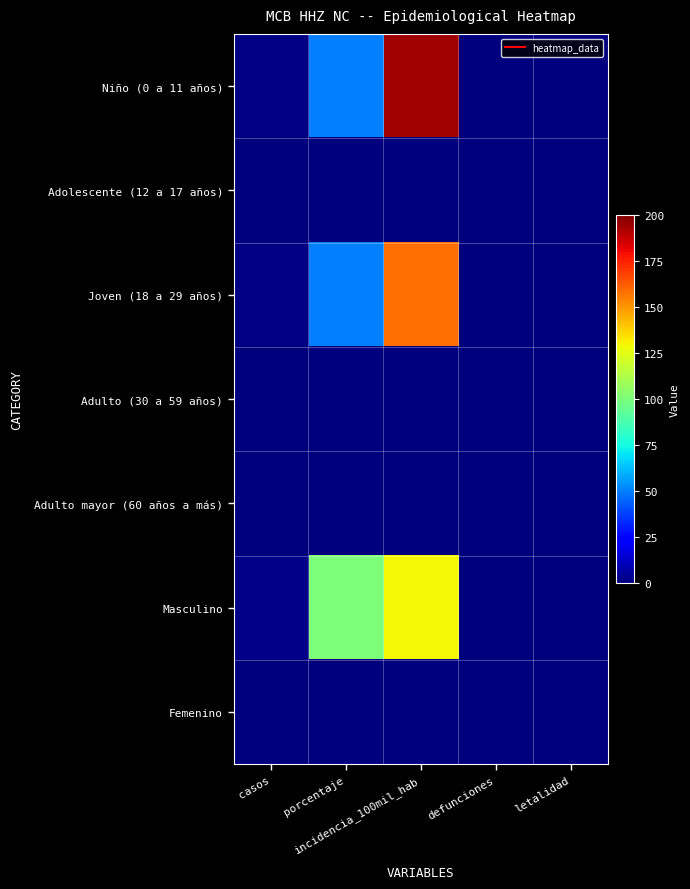

Rank the series by their maximum value, from lowest to highest.

Adolescente (12 a 17 años), Adulto (30 a 59 años), Adulto mayor (60 años a más), Femenino, Masculino, Joven (18 a 29 años), Niño (0 a 11 años)